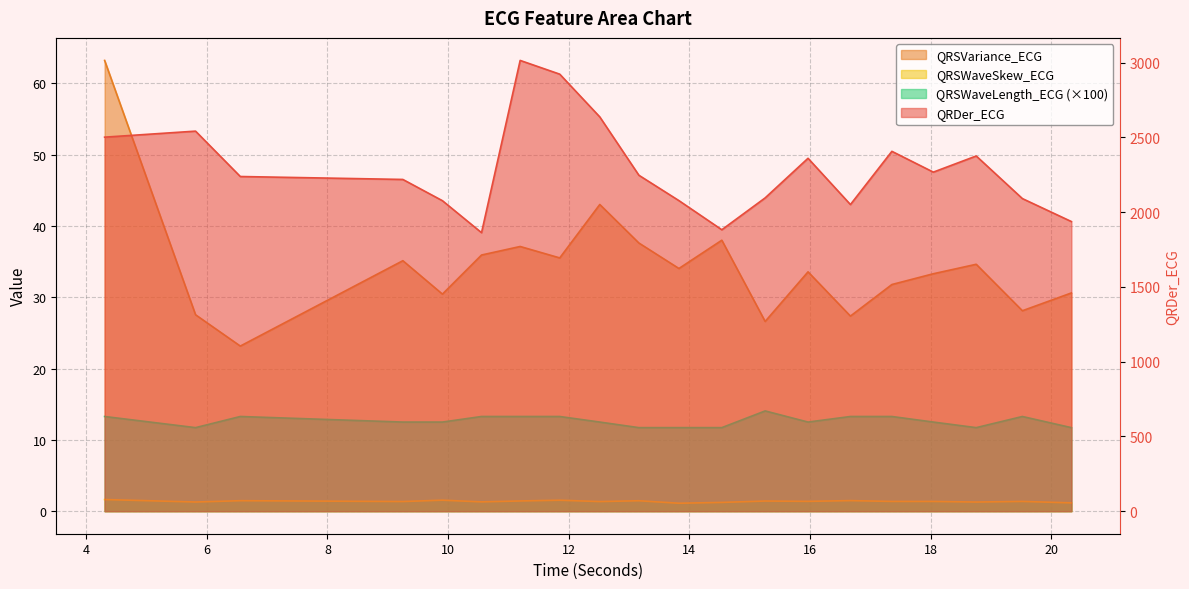

Reading left to right, extract all data points from this chart.

QRDer_ECG: 4.3046875=2501.4	5.8125=2541.7	6.5546875=2238.3	9.25=2218.6	9.90625=2076.5	10.5546875=1862.6	11.1953125=3014.6	11.8515625=2922.8	12.515625=2636.9	13.1640625=2246.7	13.828125=2077.0	14.5390625=1882.2	15.2578125=2095.3	15.96875=2360.2	16.671875=2050.8	17.359375=2406.6	18.046875=2267.6	18.7578125=2375.6	19.5234375=2090.6	20.3359375=1937.0
QRSVariance_ECG: 4.3046875=63.2	5.8125=27.5	6.5546875=23.2	9.25=35.1	9.90625=30.4	10.5546875=35.9	11.1953125=37.1	11.8515625=35.5	12.515625=43.0	13.1640625=37.6	13.828125=34.0	14.5390625=38.0	15.2578125=26.6	15.96875=33.6	16.671875=27.4	17.359375=31.8	18.046875=33.3	18.7578125=34.6	19.5234375=28.1	20.3359375=30.6
QRSWaveSkew_ECG: 4.3046875=1.6	5.8125=1.3	6.5546875=1.5	9.25=1.4	9.90625=1.5	10.5546875=1.3	11.1953125=1.4	11.8515625=1.5	12.515625=1.4	13.1640625=1.5	13.828125=1.1	14.5390625=1.2	15.2578125=1.4	15.96875=1.4	16.671875=1.5	17.359375=1.4	18.046875=1.4	18.7578125=1.3	19.5234375=1.4	20.3359375=1.2
QRSWaveLength_ECG: 4.3046875=13.3	5.8125=11.7	6.5546875=13.3	9.25=12.5	9.90625=12.5	10.5546875=13.3	11.1953125=13.3	11.8515625=13.3	12.515625=12.5	13.1640625=11.7	13.828125=11.7	14.5390625=11.7	15.2578125=14.1	15.96875=12.5	16.671875=13.3	17.359375=13.3	18.046875=12.5	18.7578125=11.7	19.5234375=13.3	20.3359375=11.7